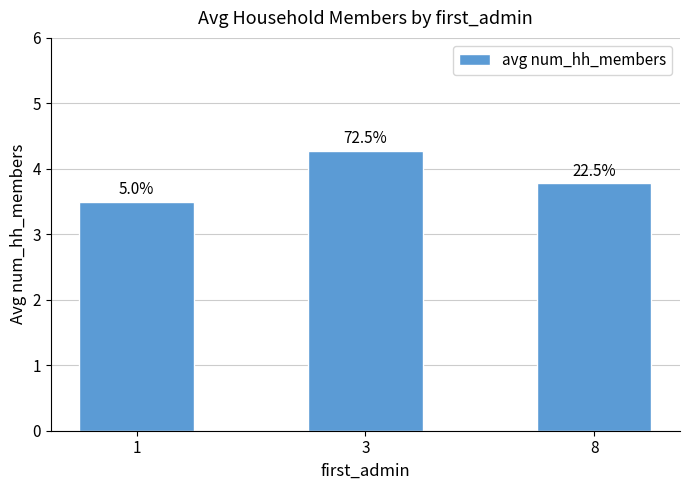

What is the sum of all values?

11.6